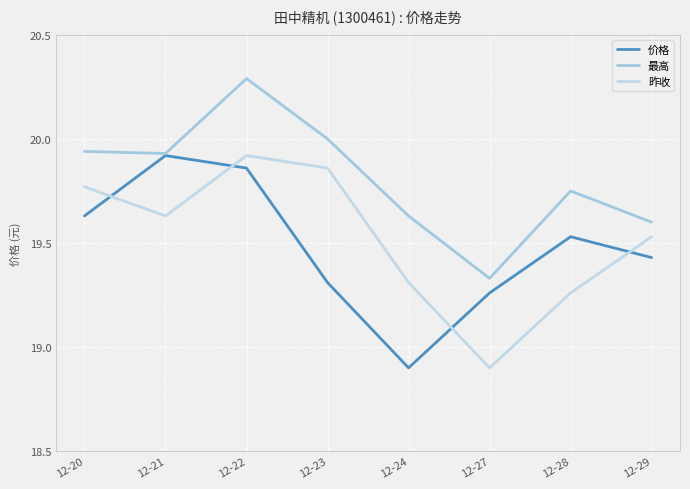

True or false: 最高 has more than 0 points higher than both neighbors.

True